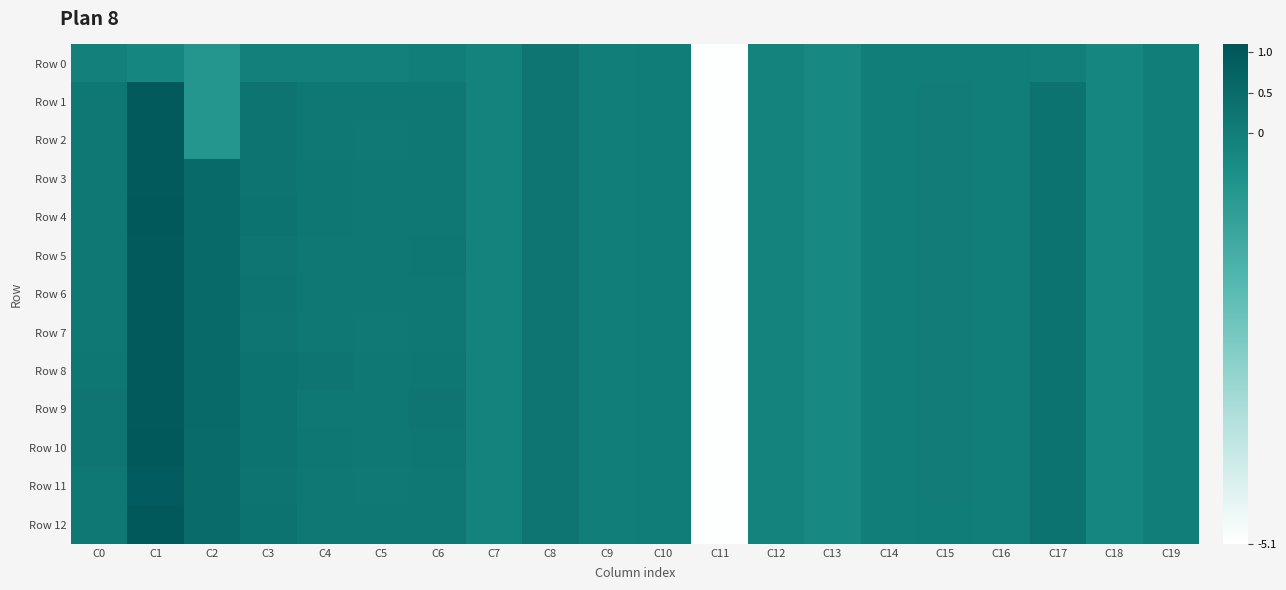

Reading right to left, extract all data points from this chart.

Row 0: C19=-0.0	C18=-0.2	C17=-0.0	C16=-0.0	C15=-0.0	C14=-0.0	C13=-0.3	C12=-0.1	C11=-5.1	C10=0.0	C9=0.0	C8=0.2	C7=-0.1	C6=-0.0	C5=-0.1	C4=-0.1	C3=-0.1	C2=-0.7	C1=-0.2	C0=-0.1
Row 1: C19=0.0	C18=-0.2	C17=0.3	C16=-0.0	C15=0.0	C14=-0.0	C13=-0.3	C12=-0.1	C11=-5.1	C10=0.0	C9=0.0	C8=0.2	C7=-0.1	C6=0.2	C5=0.2	C4=0.2	C3=0.3	C2=-0.7	C1=1.0	C0=0.2
Row 2: C19=0.0	C18=-0.2	C17=0.3	C16=-0.0	C15=0.0	C14=-0.0	C13=-0.3	C12=-0.1	C11=-5.1	C10=0.0	C9=0.0	C8=0.2	C7=-0.1	C6=0.2	C5=0.1	C4=0.2	C3=0.3	C2=-0.7	C1=1.0	C0=0.2
Row 3: C19=0.0	C18=-0.2	C17=0.3	C16=-0.0	C15=0.0	C14=-0.0	C13=-0.3	C12=-0.1	C11=-5.1	C10=0.0	C9=0.0	C8=0.2	C7=-0.1	C6=0.2	C5=0.1	C4=0.2	C3=0.3	C2=0.5	C1=1.0	C0=0.2
Row 4: C19=0.0	C18=-0.2	C17=0.3	C16=-0.0	C15=0.0	C14=-0.0	C13=-0.3	C12=-0.1	C11=-5.1	C10=0.0	C9=0.0	C8=0.2	C7=-0.1	C6=0.2	C5=0.1	C4=0.2	C3=0.3	C2=0.5	C1=1.0	C0=0.2
Row 5: C19=0.0	C18=-0.2	C17=0.3	C16=-0.0	C15=0.0	C14=-0.0	C13=-0.3	C12=-0.1	C11=-5.1	C10=0.0	C9=0.0	C8=0.2	C7=-0.1	C6=0.2	C5=0.1	C4=0.2	C3=0.2	C2=0.5	C1=1.0	C0=0.2
Row 6: C19=0.0	C18=-0.2	C17=0.3	C16=-0.0	C15=0.0	C14=-0.0	C13=-0.3	C12=-0.1	C11=-5.1	C10=0.0	C9=0.0	C8=0.2	C7=-0.1	C6=0.2	C5=0.2	C4=0.2	C3=0.3	C2=0.5	C1=1.0	C0=0.2
Row 7: C19=0.0	C18=-0.2	C17=0.3	C16=-0.0	C15=0.0	C14=-0.0	C13=-0.3	C12=-0.1	C11=-5.1	C10=0.0	C9=0.0	C8=0.2	C7=-0.1	C6=0.1	C5=0.1	C4=0.2	C3=0.2	C2=0.5	C1=1.0	C0=0.2
Row 8: C19=0.0	C18=-0.2	C17=0.3	C16=-0.0	C15=0.0	C14=-0.0	C13=-0.3	C12=-0.1	C11=-5.1	C10=0.0	C9=0.0	C8=0.2	C7=-0.1	C6=0.2	C5=0.2	C4=0.2	C3=0.3	C2=0.5	C1=1.0	C0=0.2
Row 9: C19=0.0	C18=-0.2	C17=0.3	C16=-0.0	C15=0.0	C14=-0.0	C13=-0.3	C12=-0.1	C11=-5.1	C10=0.0	C9=0.0	C8=0.2	C7=-0.1	C6=0.2	C5=0.2	C4=0.2	C3=0.3	C2=0.5	C1=1.0	C0=0.2
Row 10: C19=0.0	C18=-0.2	C17=0.3	C16=-0.0	C15=0.0	C14=-0.0	C13=-0.3	C12=-0.1	C11=-5.1	C10=0.0	C9=0.0	C8=0.2	C7=-0.1	C6=0.2	C5=0.2	C4=0.2	C3=0.3	C2=0.5	C1=1.0	C0=0.2
Row 11: C19=0.0	C18=-0.2	C17=0.3	C16=-0.0	C15=0.0	C14=-0.0	C13=-0.3	C12=-0.1	C11=-5.1	C10=0.0	C9=0.0	C8=0.2	C7=-0.1	C6=0.2	C5=0.1	C4=0.2	C3=0.3	C2=0.5	C1=1.0	C0=0.2
Row 12: C19=0.0	C18=-0.2	C17=0.3	C16=-0.0	C15=0.0	C14=-0.0	C13=-0.3	C12=-0.1	C11=-5.1	C10=0.0	C9=0.0	C8=0.2	C7=-0.1	C6=0.1	C5=0.2	C4=0.2	C3=0.3	C2=0.5	C1=1.0	C0=0.2